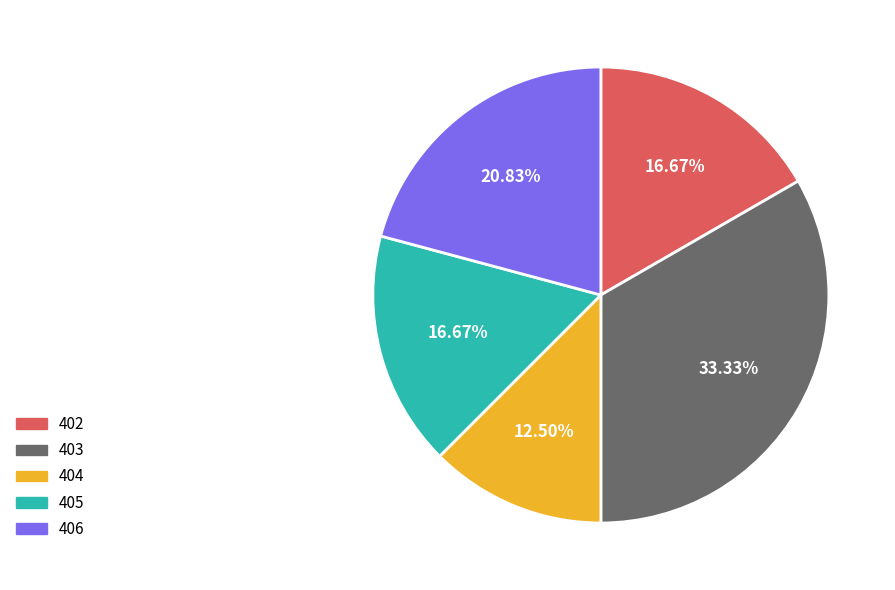

Do 403 and 406 together represent more than half of the pie?

Yes